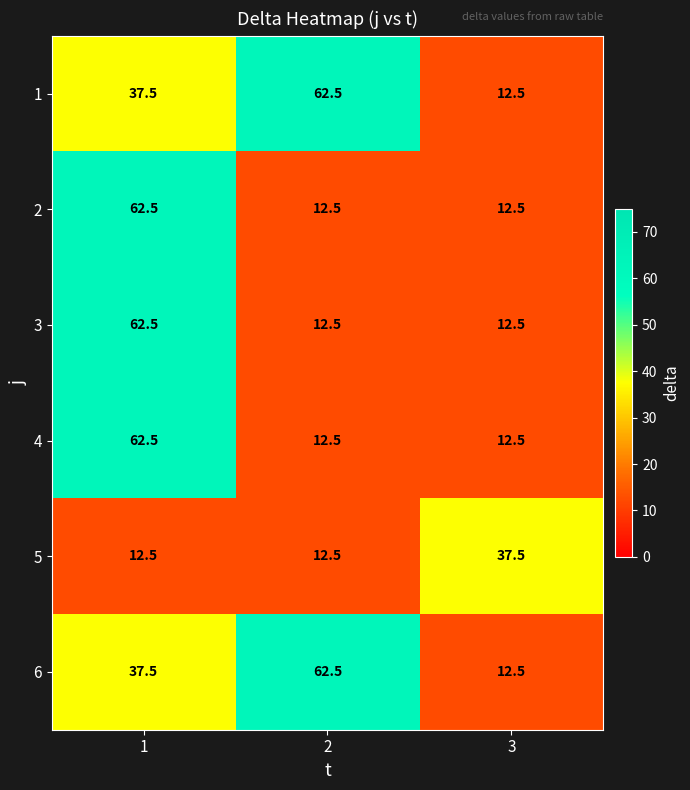

What is the difference between the 1 values at 3 and 1?

25.0